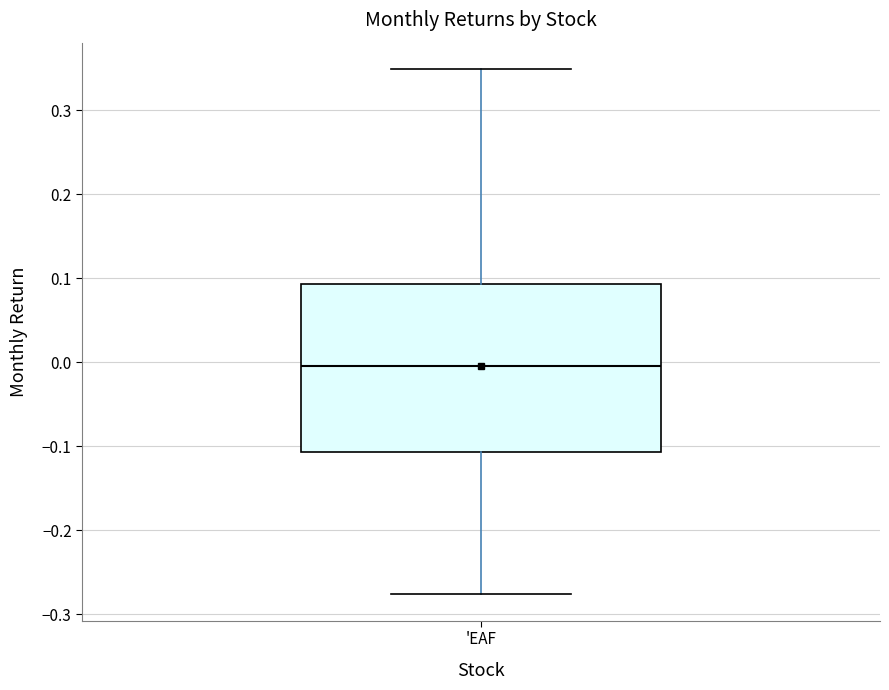

Read this box plot against the y-axis: the position of the median line, the range covered by the box, and the ends of both whiskers. The values are not printed on the chart, so give them approximately, as read against the axis.

median 0.00, box -0.11 to 0.09, whiskers -0.28 to 0.35